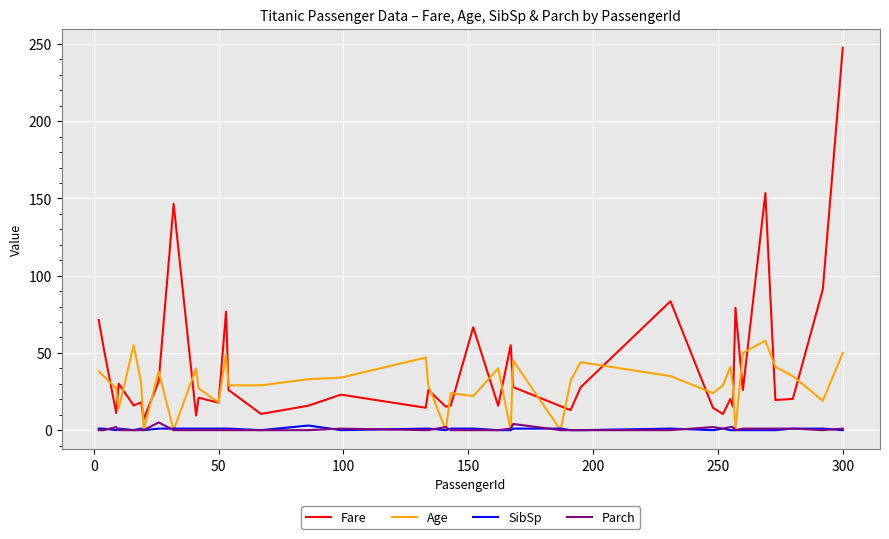

Which series has the widest spread of values?

Fare